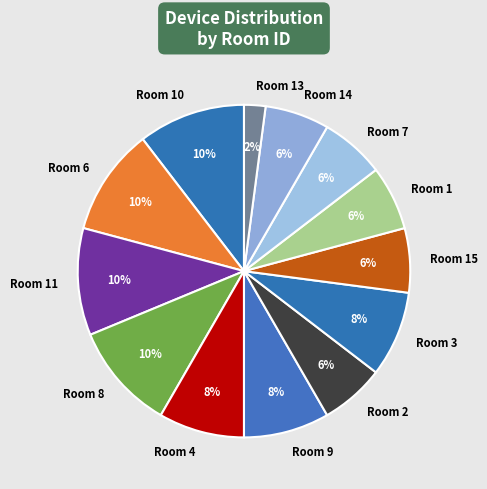

How many slices are in this pie chart?

13